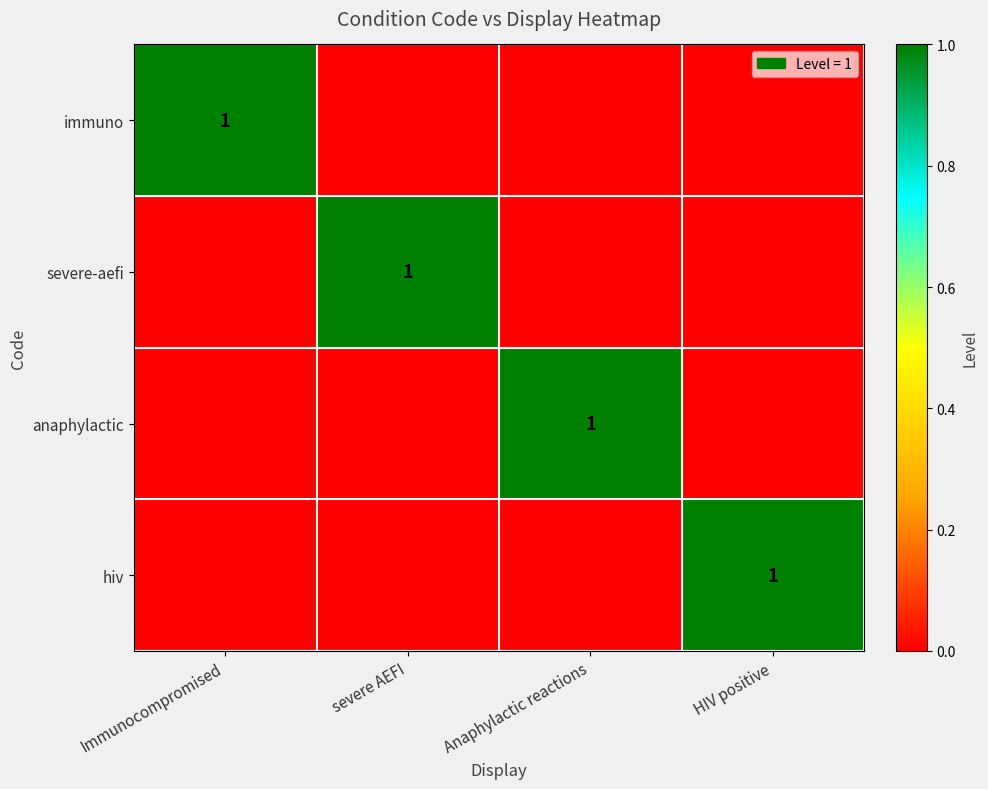

The hiv series shows 2 at HIV positive. True or false?

False